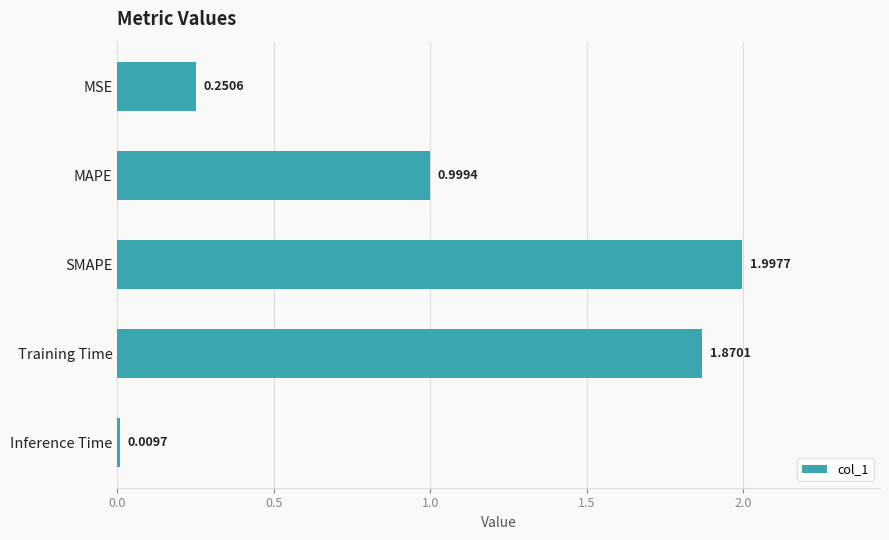

Are the bars grouped side by side (vs. stacked)?

No